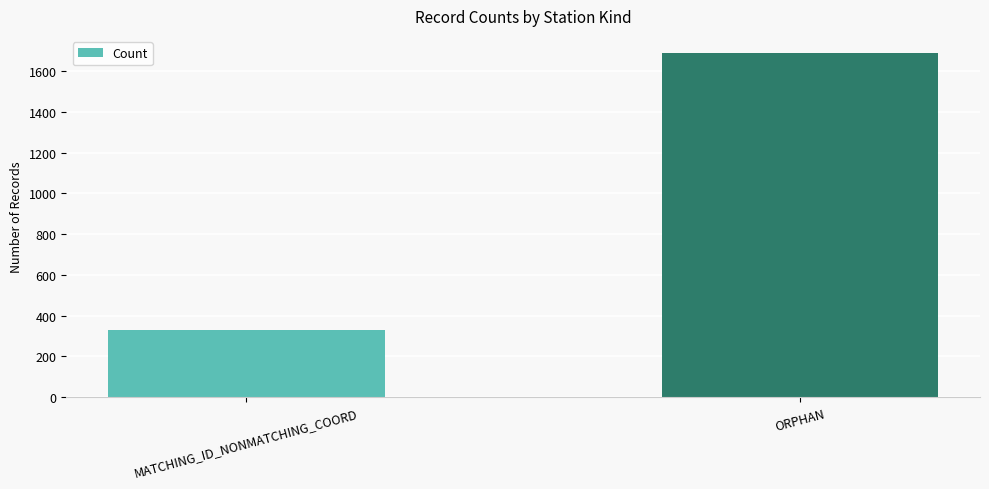

What is the value of the 2nd bar from the left?

1689